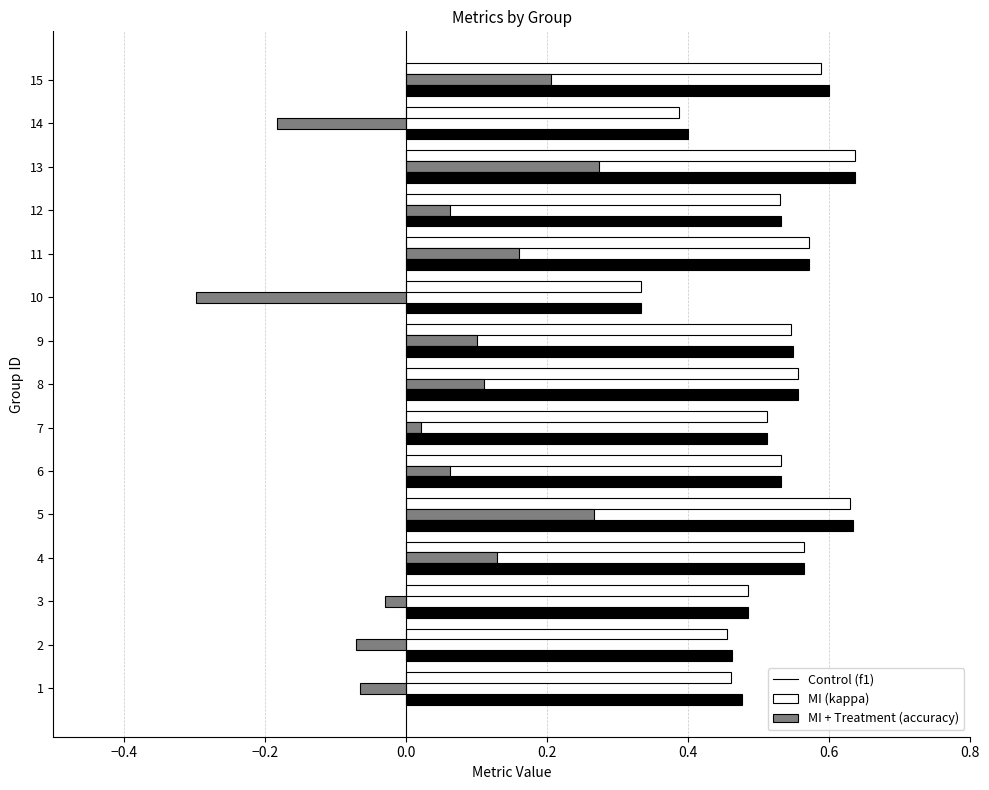

What is the total value across all series at 11?

1.3